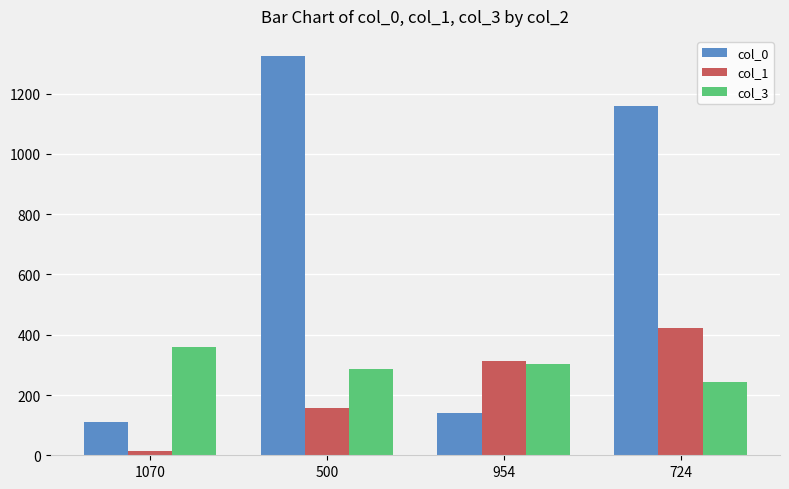

True or false: col_3 has a value of 286.0 at 500.

True